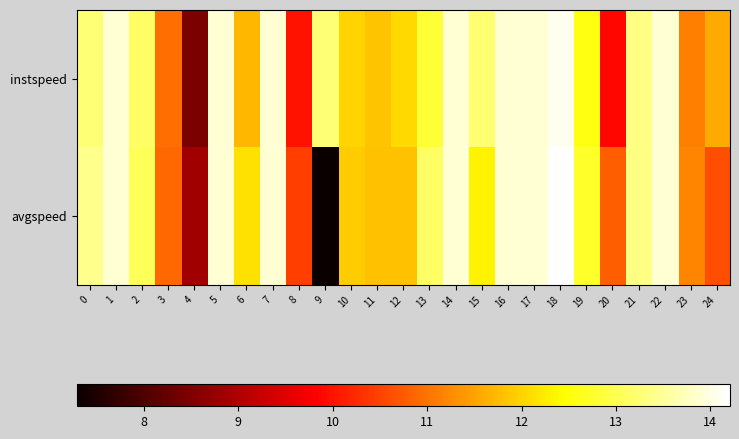

Which series has the largest range (max minus min)?

avgspeed